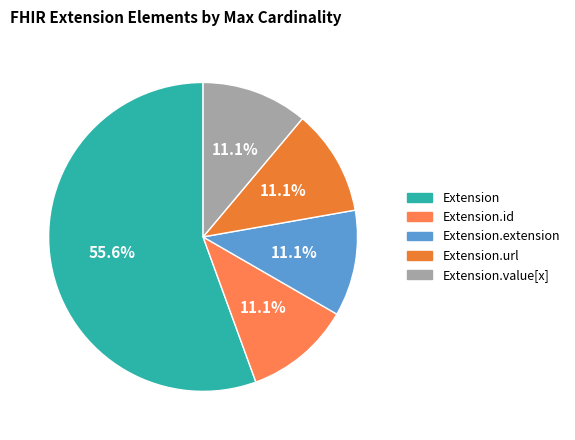

To the nearest percent, what is the difference between the largest and smallest slice percentages?

44%